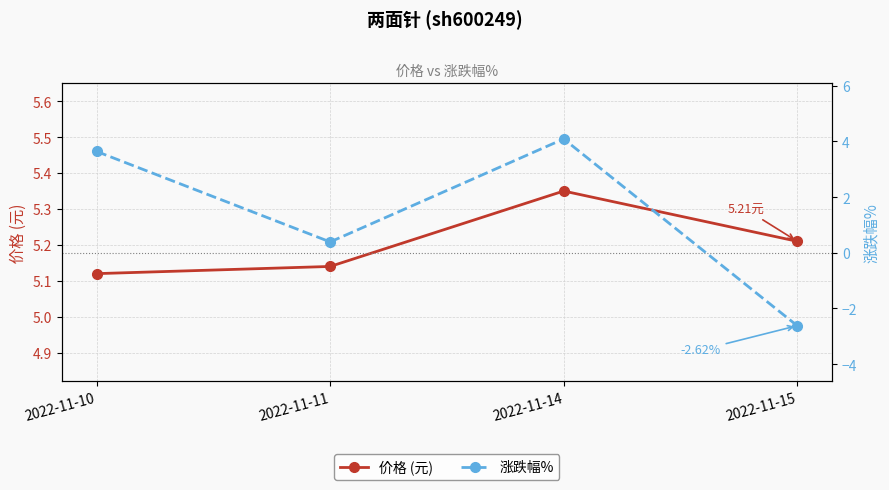

The 价格 (元) series shows 7.3 at 2022-11-14. True or false?

False